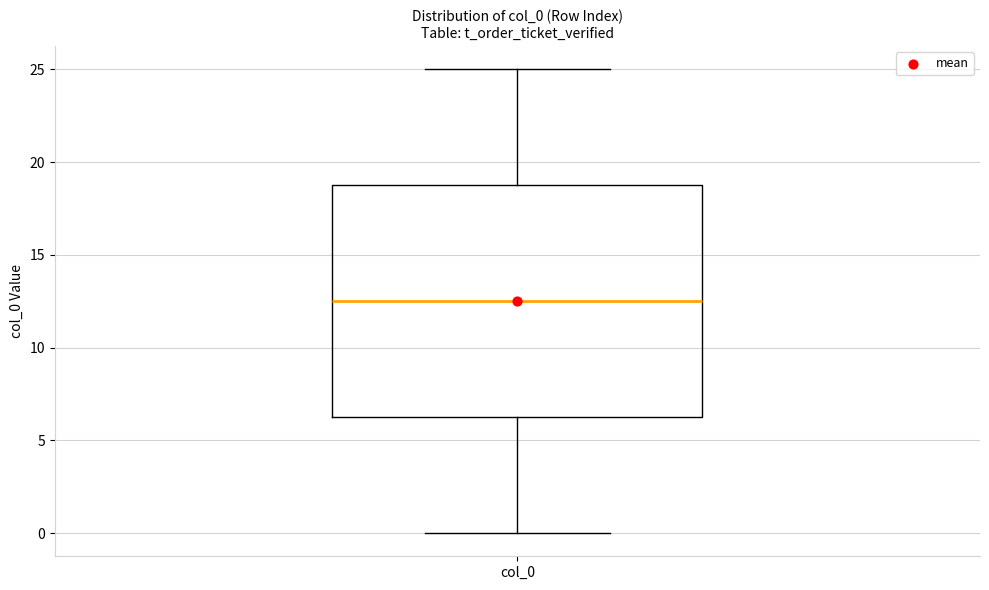

Transcribe this box plot: give where the median line is, the range the box spans, and where the two whiskers end, as read against the y-axis. The values are not printed on the chart, so give them approximately, as read against the axis.

median 12.5, box 6.5 to 19.0, whiskers 0.0 to 25.0